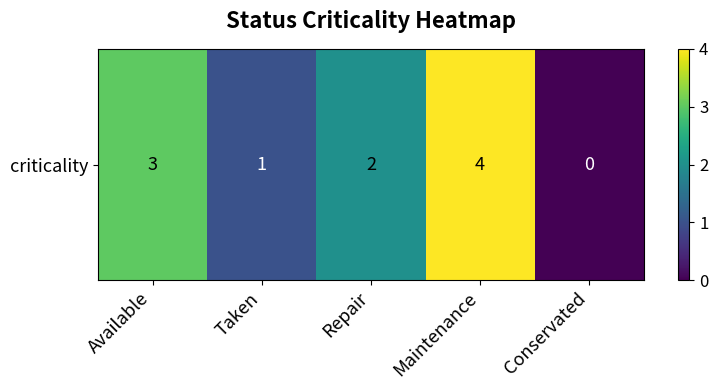

What is the difference between the maximum and minimum values?

4